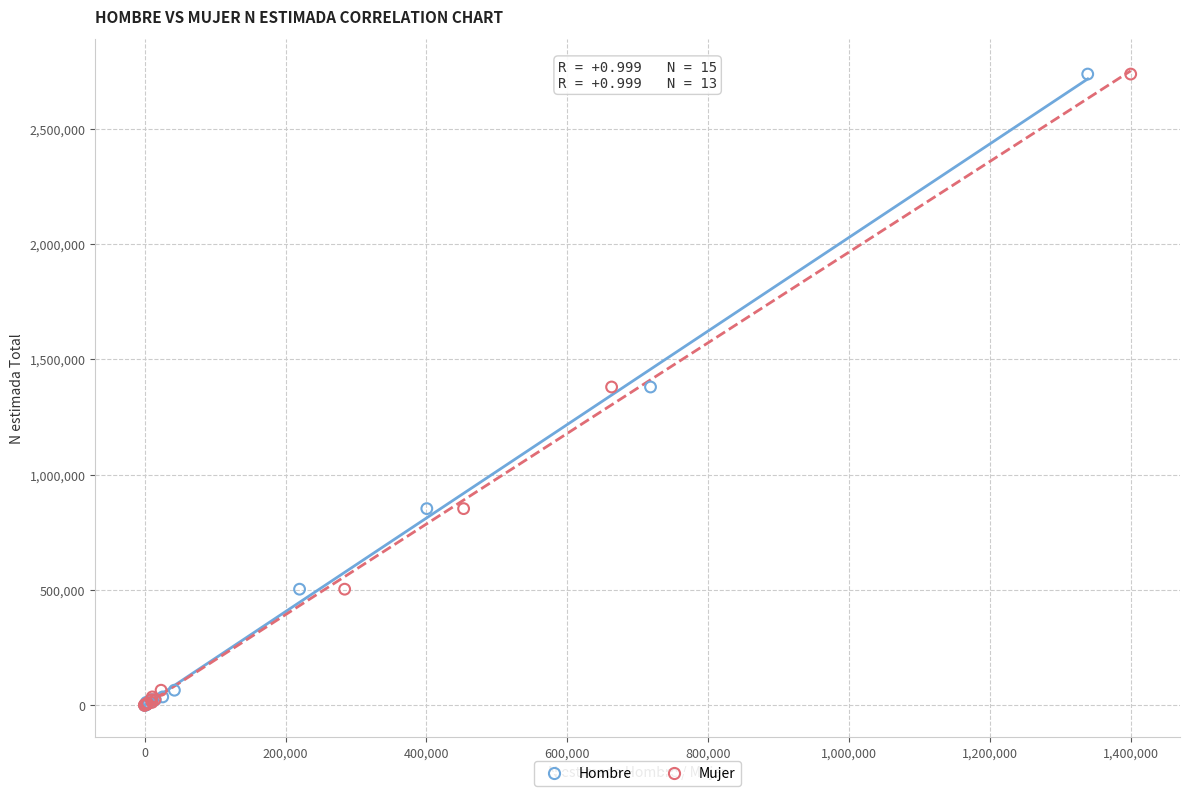

What are all the series names shown in the legend?

Hombre, Mujer